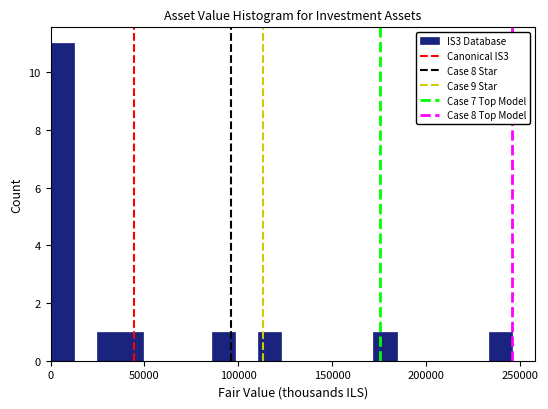

Read against the x-axis, roughly where is the centre of the tallest bar?

5000